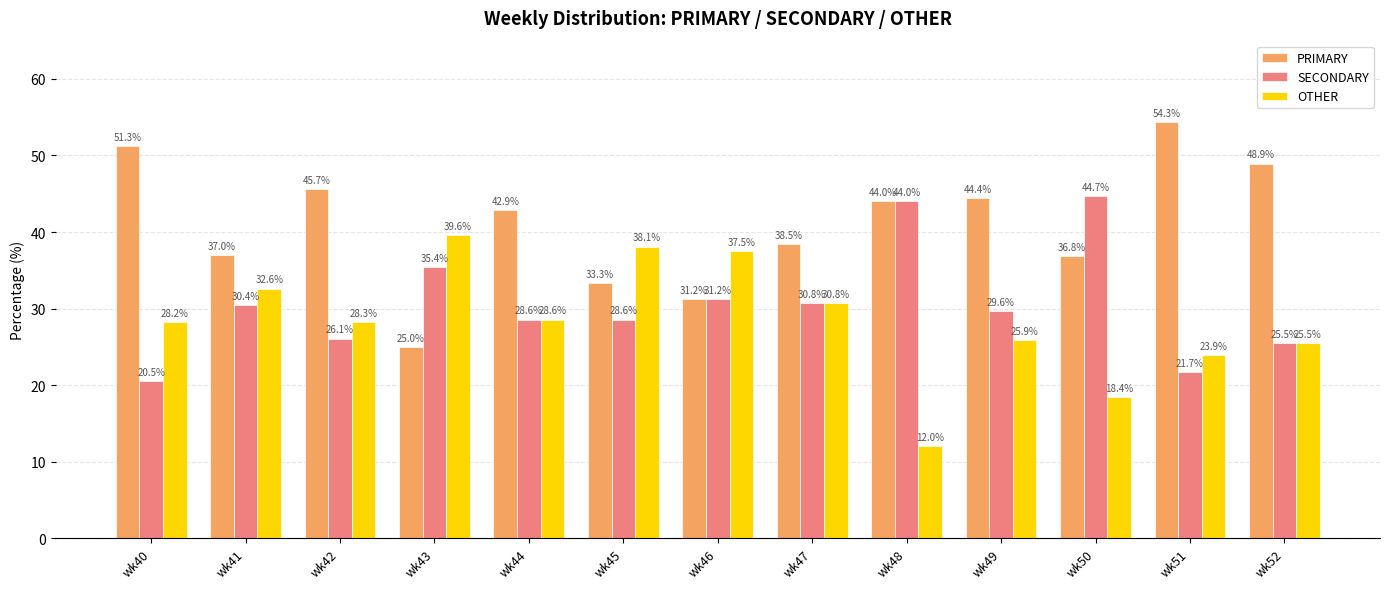

Which series changed the most between wk44 and wk49?

OTHER